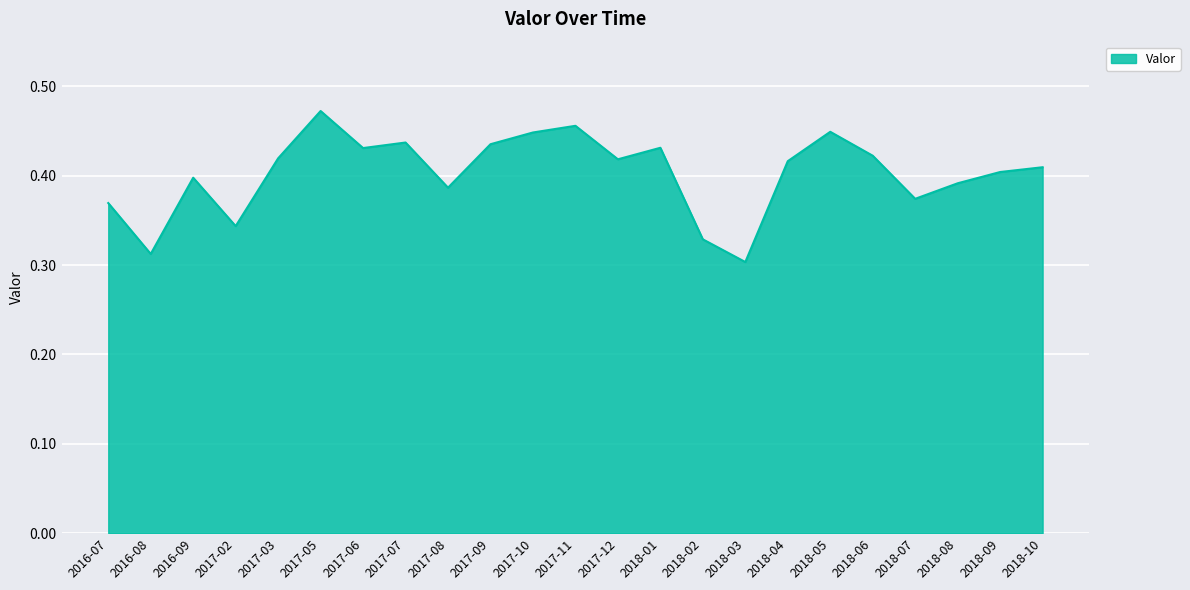

Does the chart display data point markers on the line(s)?

No